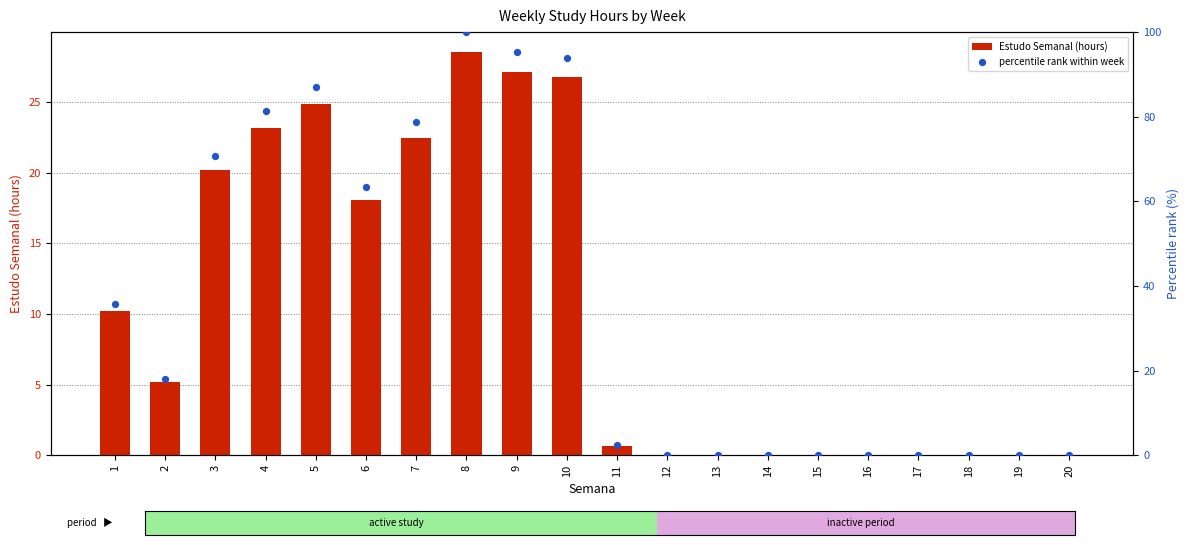

Is the value of Estudo Semanal (hours) at 20 greater than the value of percentile rank within week at 12?

No